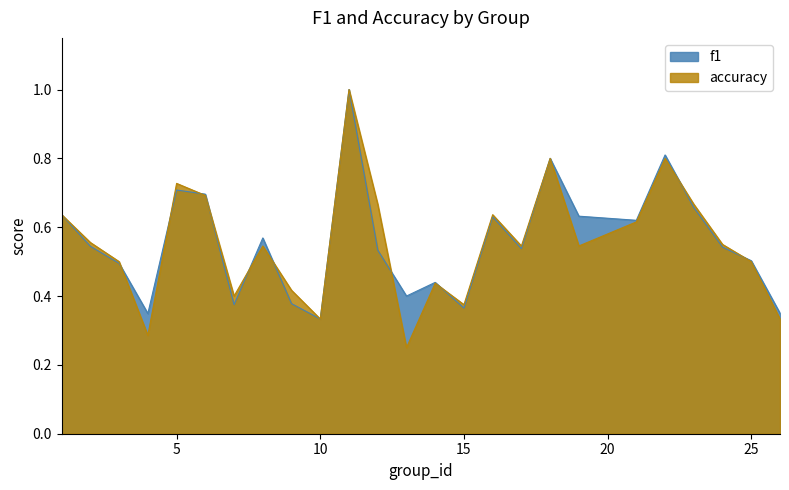

True or false: accuracy has a value of 0.8 at 19.

False